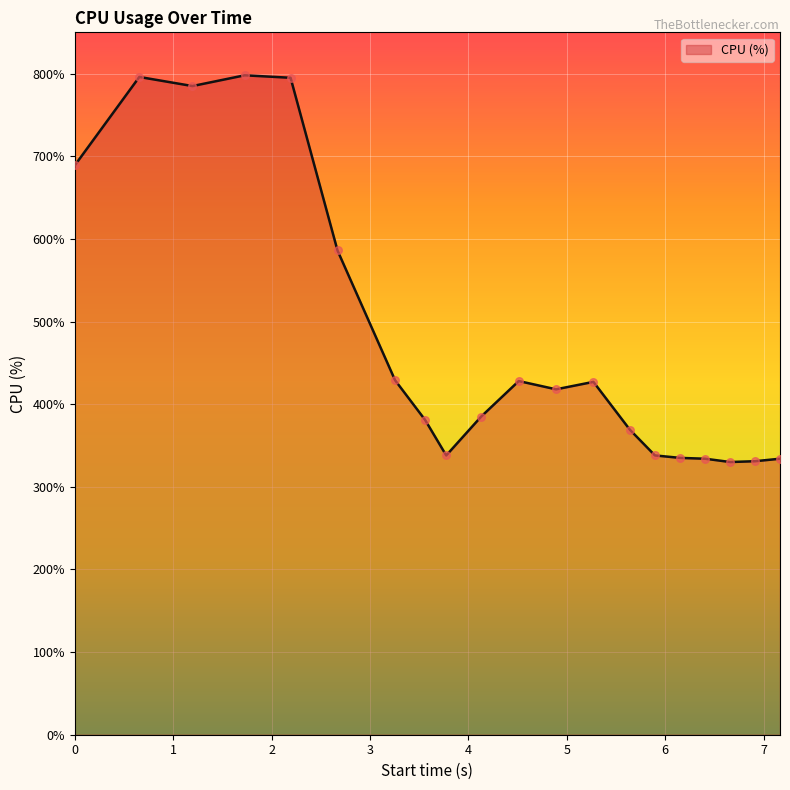

What is the difference between the maximum and minimum values?

468